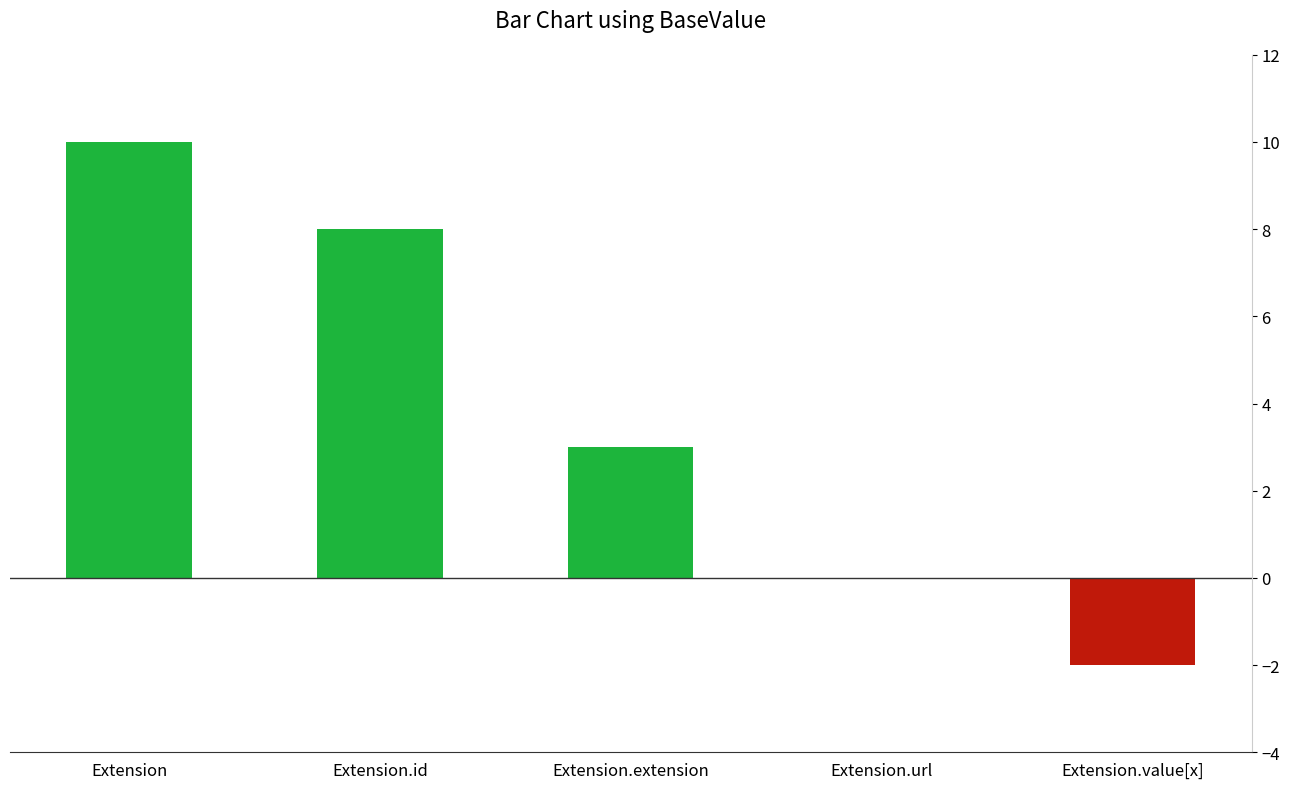

Count the values in the range 0 to 8.

3